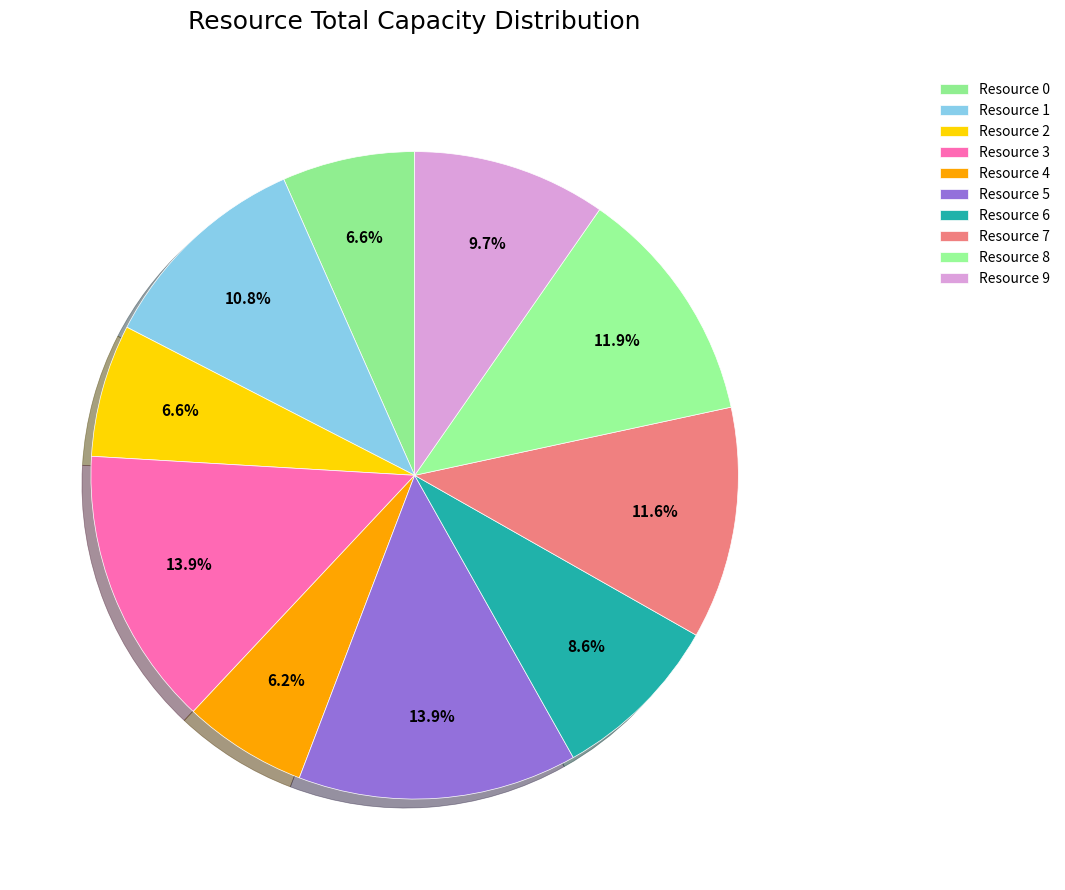

Does Resource 8 account for over 50% of the chart?

No